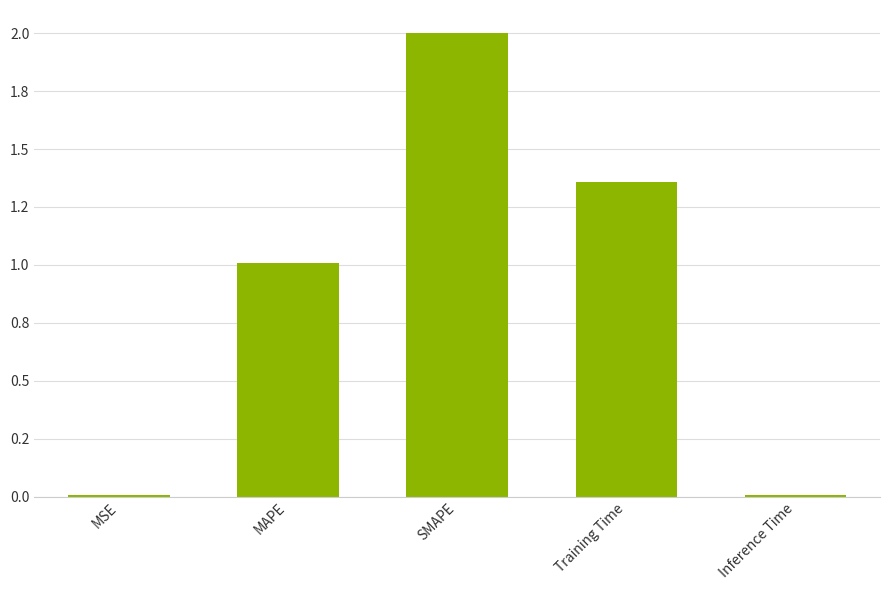

Reading right to left, transcribe all the data shown in this chart.

Inference Time=0.0	Training Time=1.4	SMAPE=2.0	MAPE=1.0	MSE=0.0